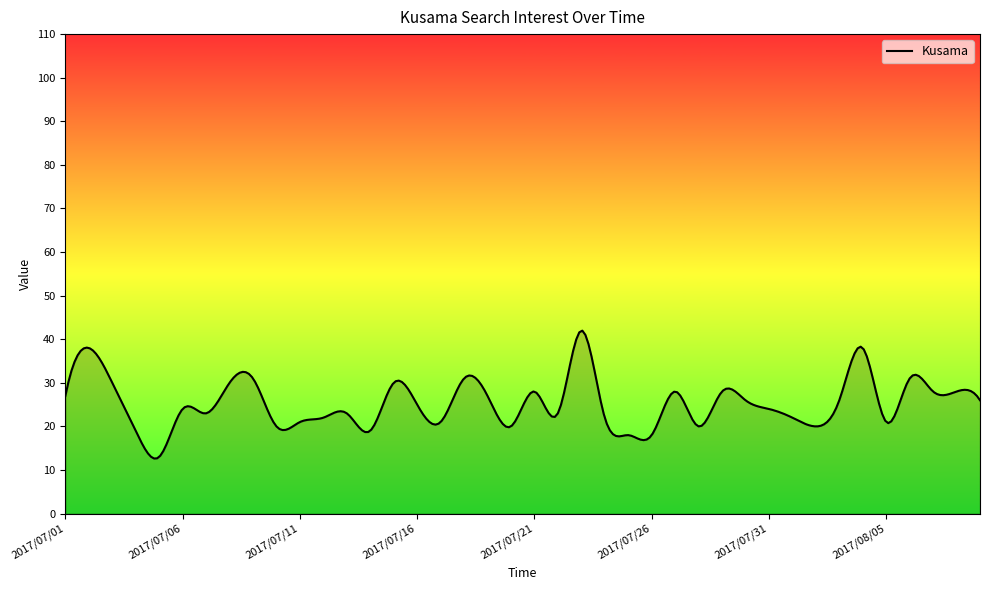

What is the smallest value displayed?

12.6